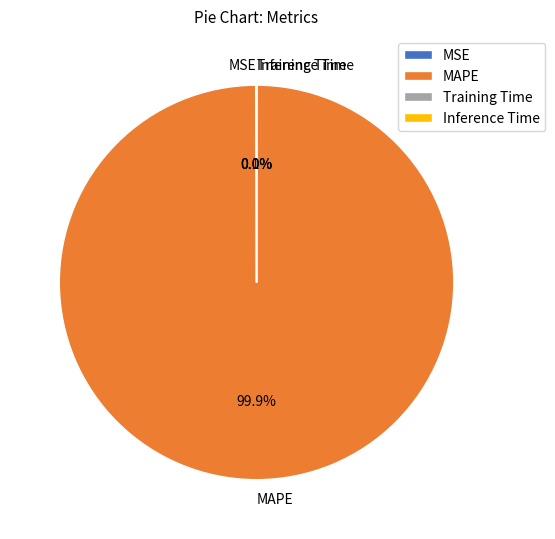

To the nearest percent, what is the difference between the largest and smallest slice percentages?

100%